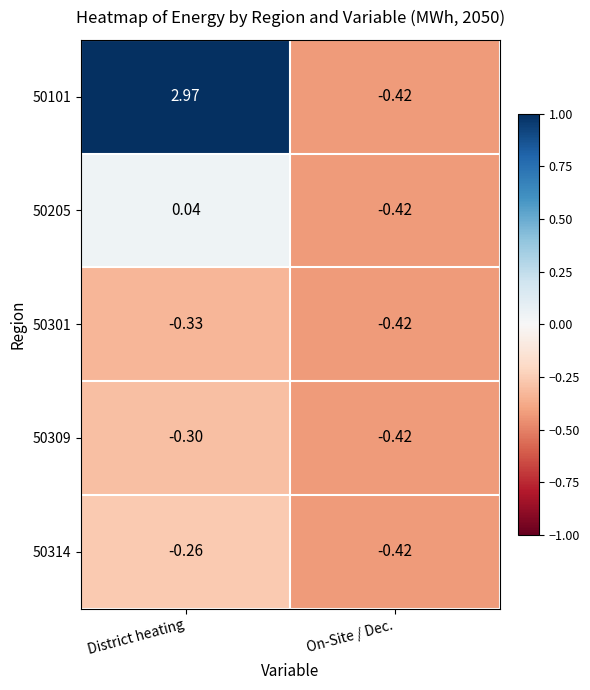

List the labels in order of 50101 value, smallest first.

On-Site / Dec., District heating